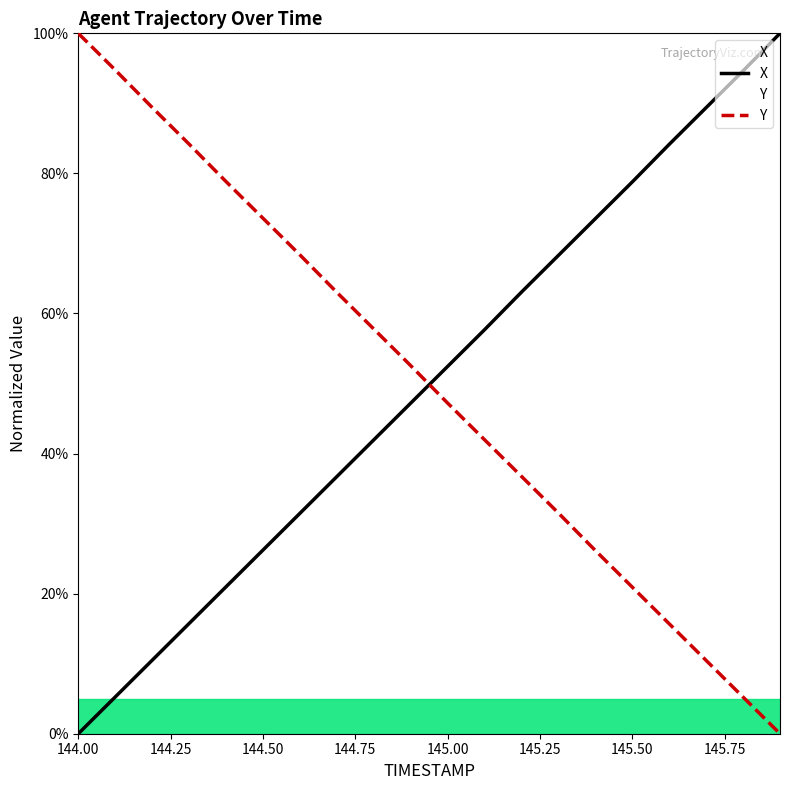

True or false: X and Y intersect in this chart.

True